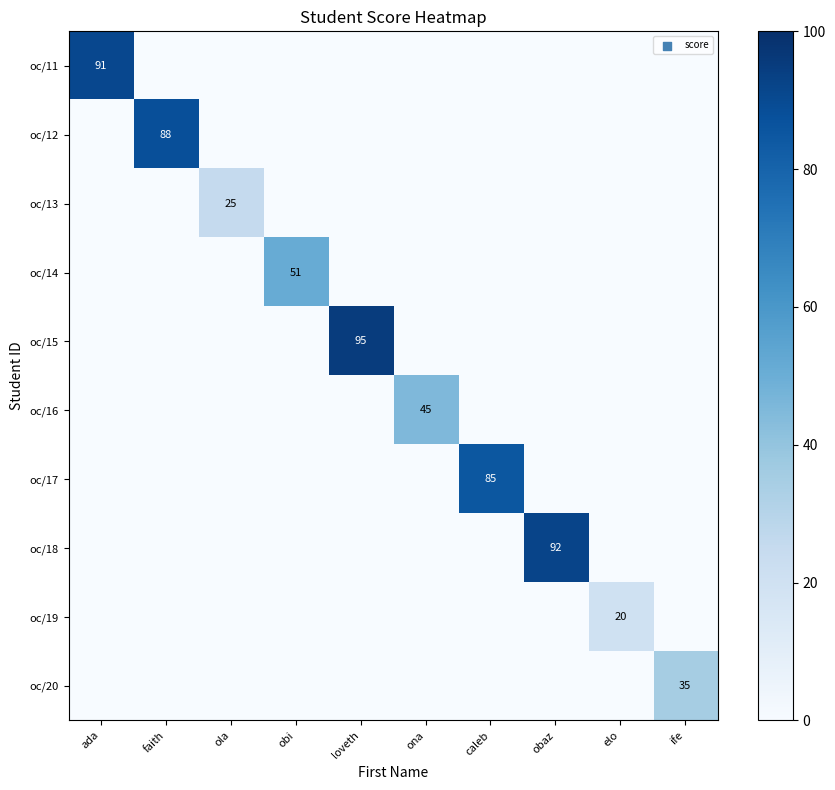

Which label corresponds to the largest value in the chart?

loveth